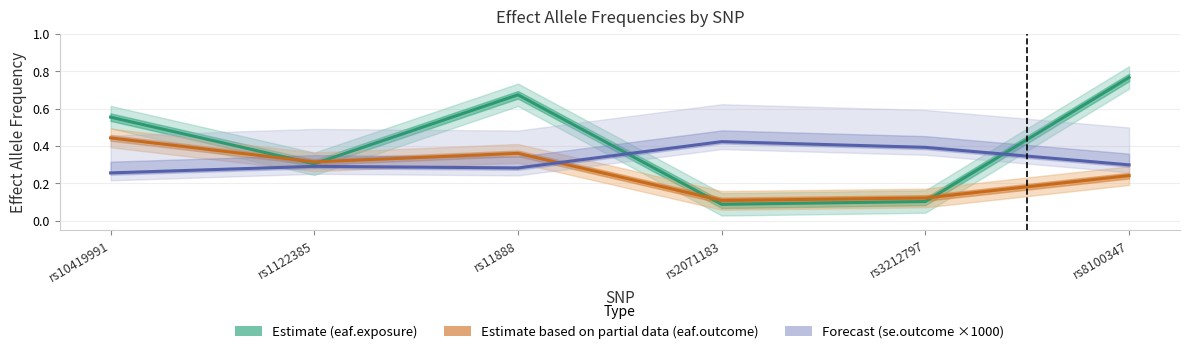

Is the value of Estimate (eaf.exposure) at rs3212797 greater than the value of Forecast (se.outcome ×1000) at rs2071183?

No